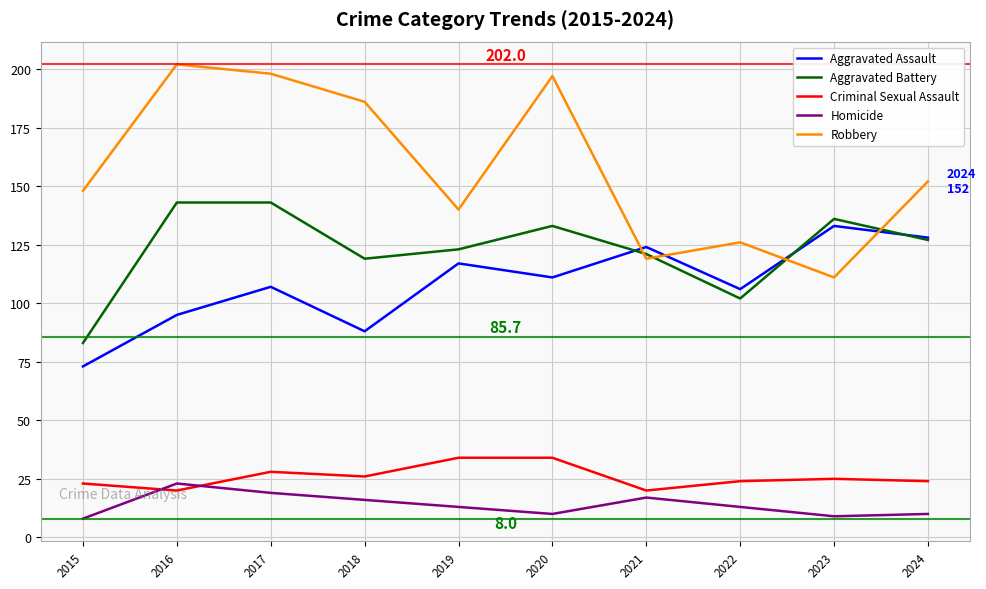

The Aggravated Assault series shows 35 at 2017. True or false?

False